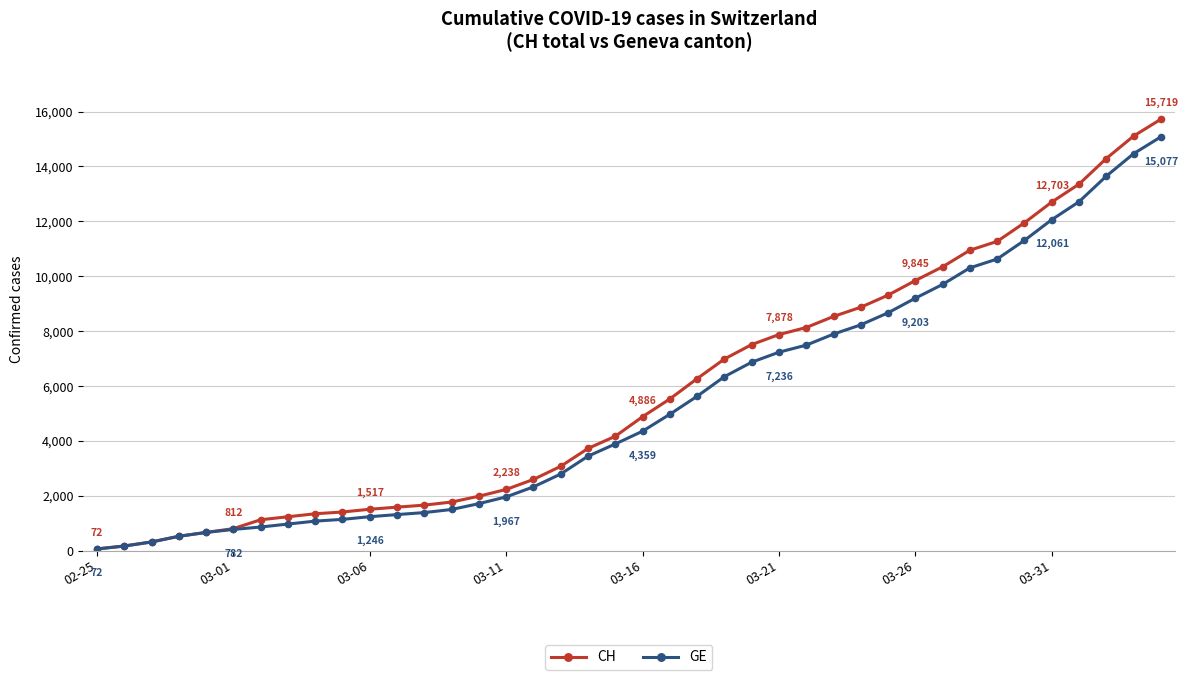

Which series has the largest range (max minus min)?

CH